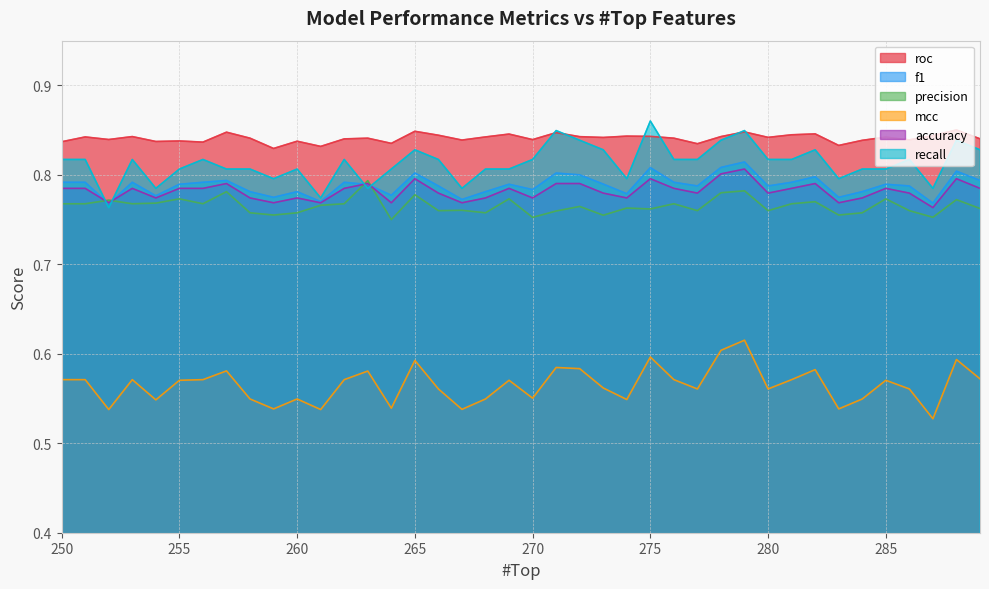

What is the difference between the maximum and minimum values in the mcc series?

0.1